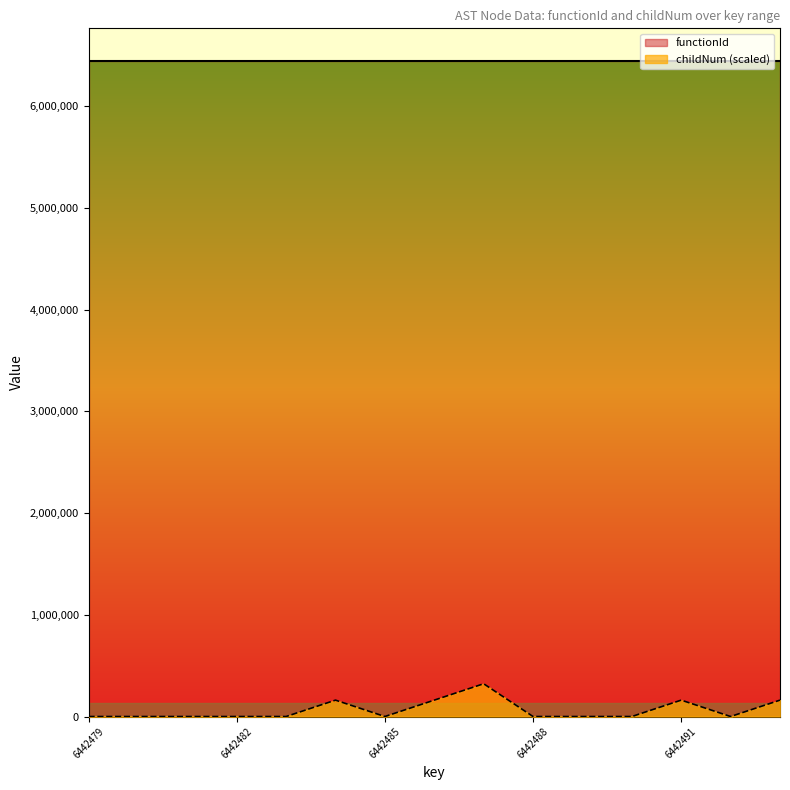

Reading left to right, list all the values displayed in this chart.

6442479=0.0	6442480=0.0	6442481=0.0	6442482=0.0	6442483=0.0	6442484=161062.0	6442485=0.0	6442486=161062.0	6442487=322123.9	6442488=0.0	6442489=0.0	6442490=0.0	6442491=161062.0	6442492=0.0	6442493=161062.0